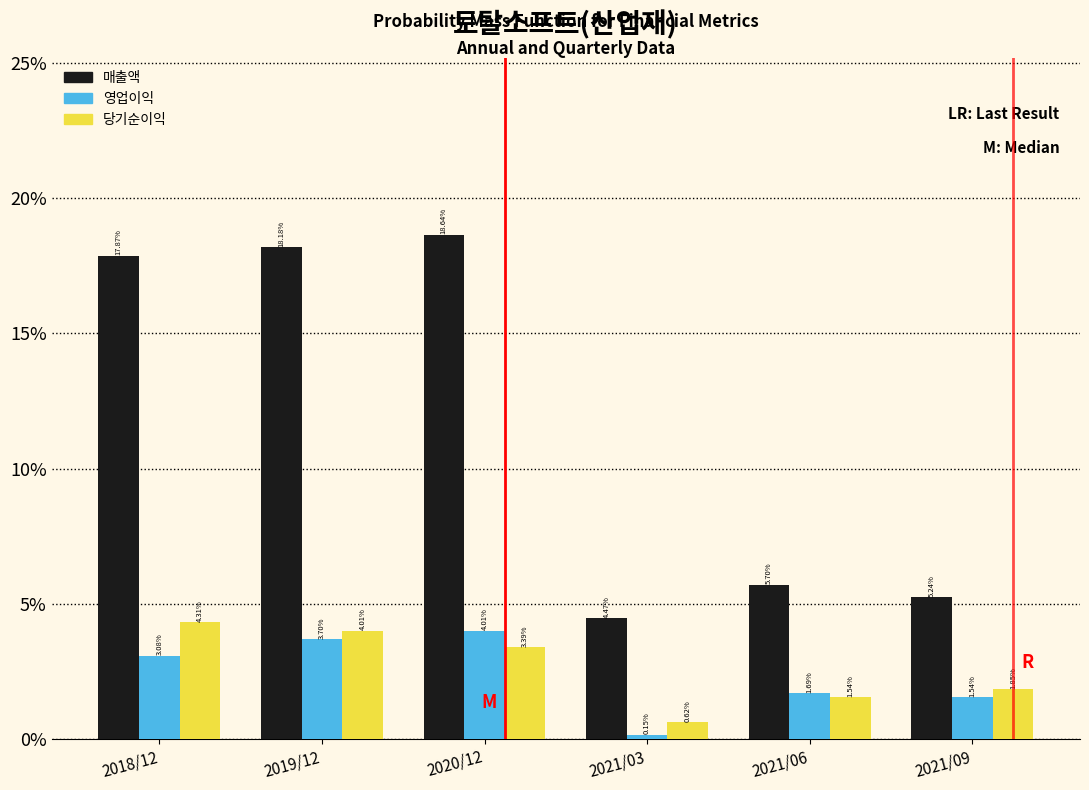

At how many categories does at least one series exceed 4?

6